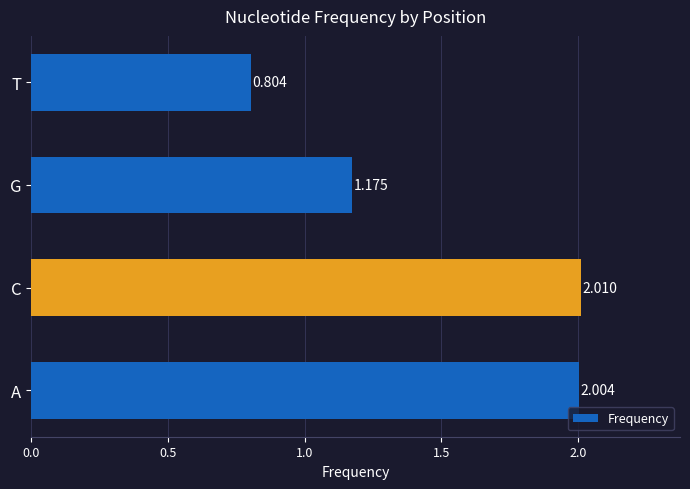

Which category has the lowest value across all series?

T